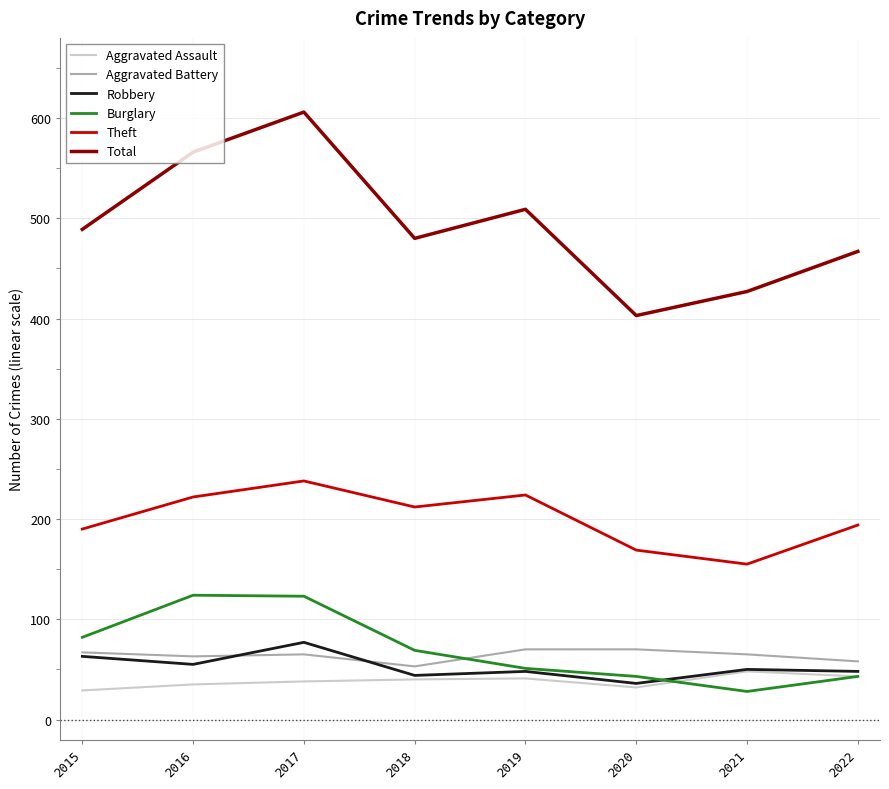

The value of Aggravated Assault at 2021 is 48. True or false?

True